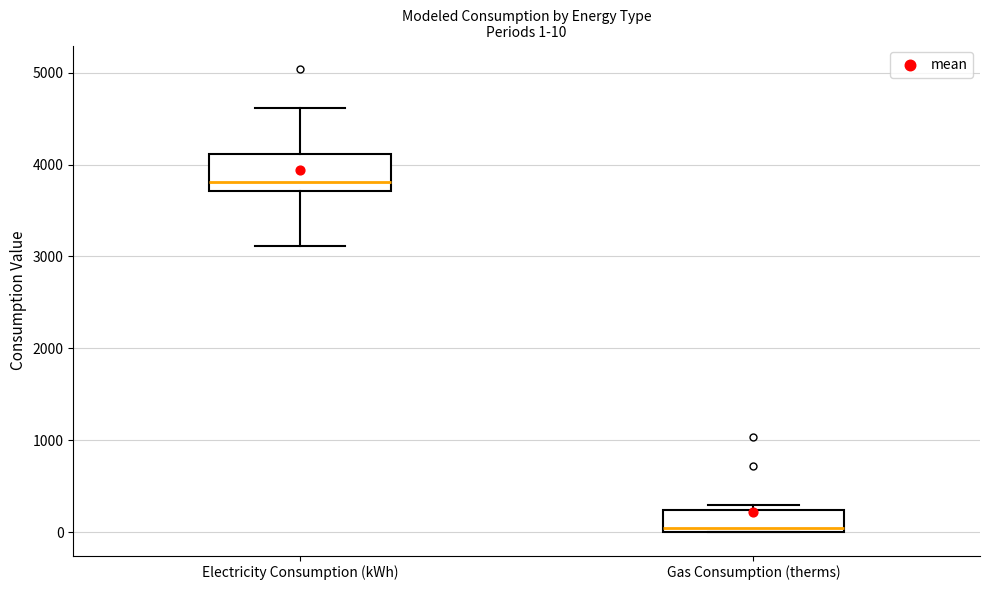

Which box has the highest median line?

Electricity Consumption (kWh)